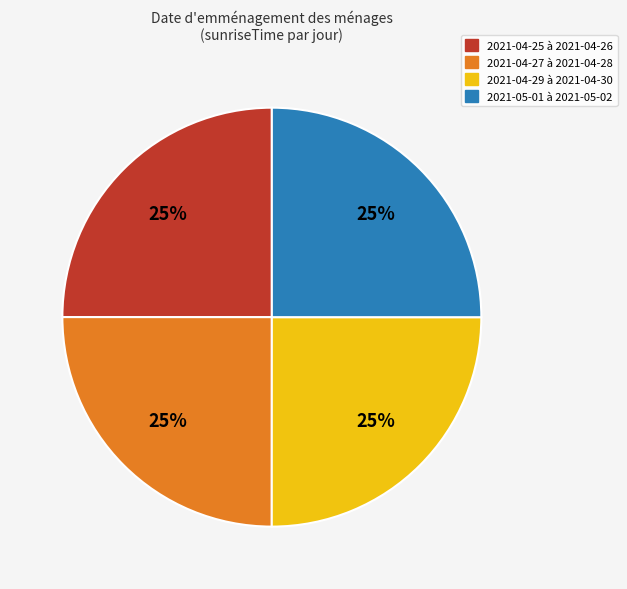

To the nearest percent, what is the average slice percentage?

25%